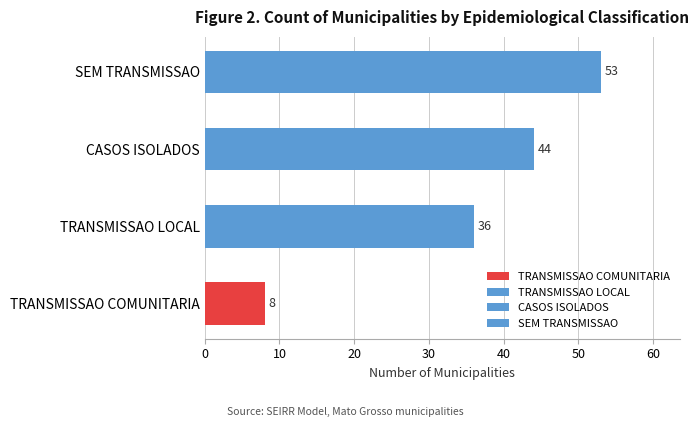

Does the chart contain any negative values?

No